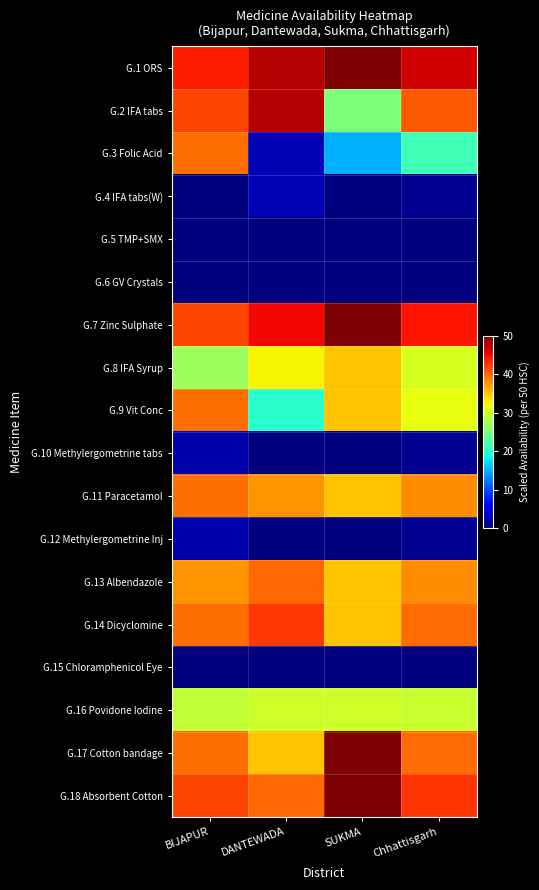

At which category does the chart reach its minimum across all series?

BIJAPUR